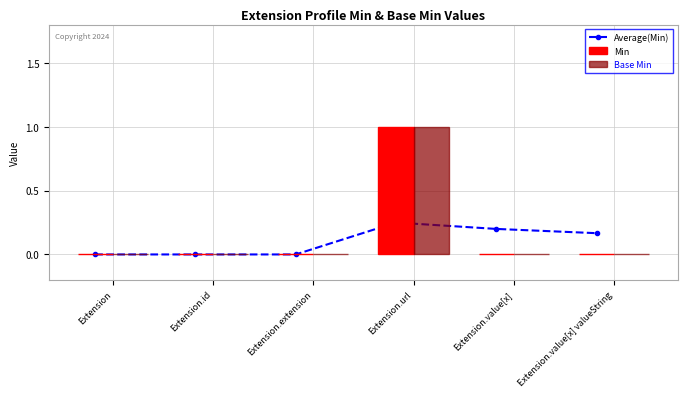

Are the bars grouped side by side (vs. stacked)?

Yes